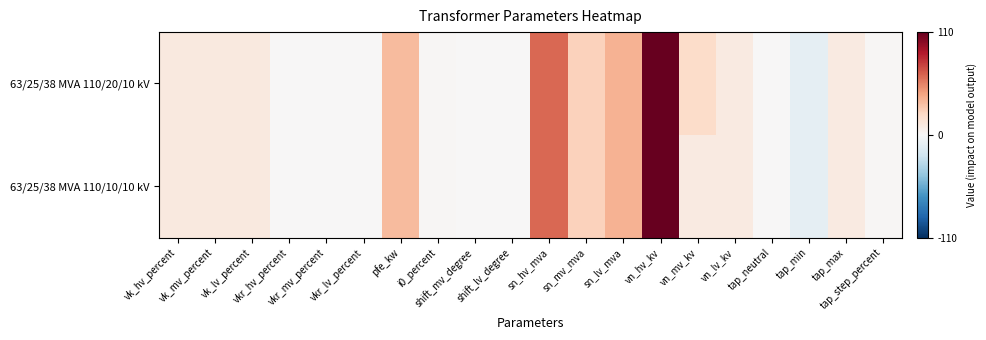

Between shift_mv_degree and vkr_lv_percent, which is larger?

vkr_lv_percent